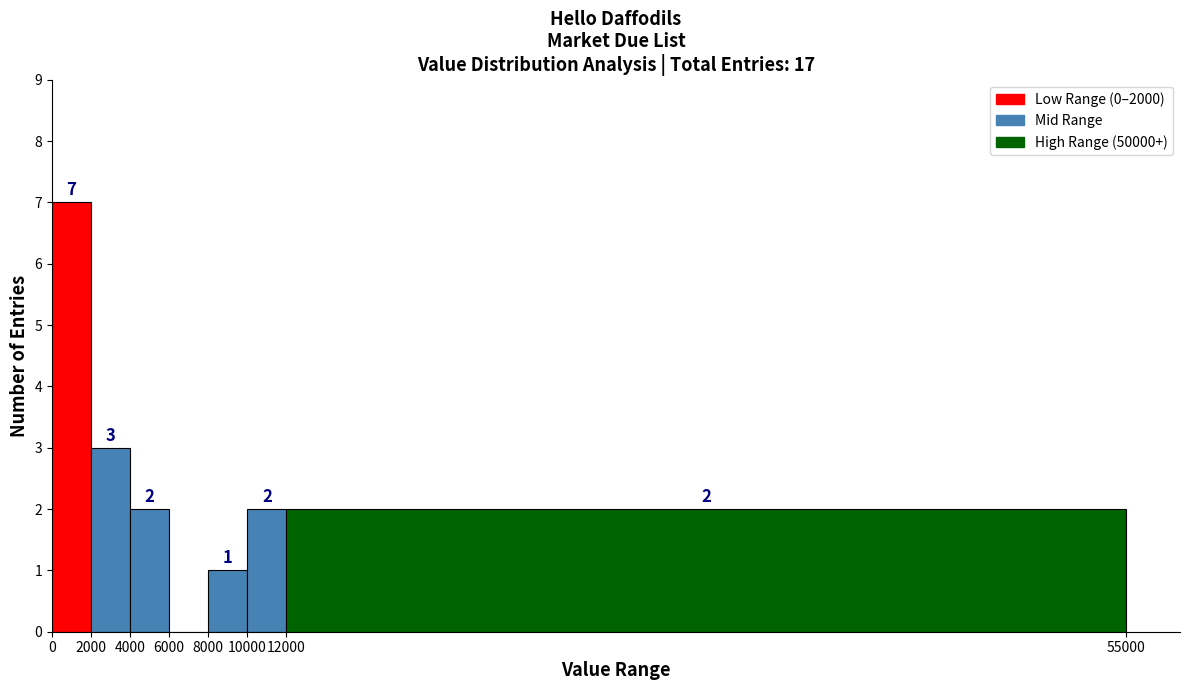

Over which range of the x-axis is the bar tallest?

0 to 2000